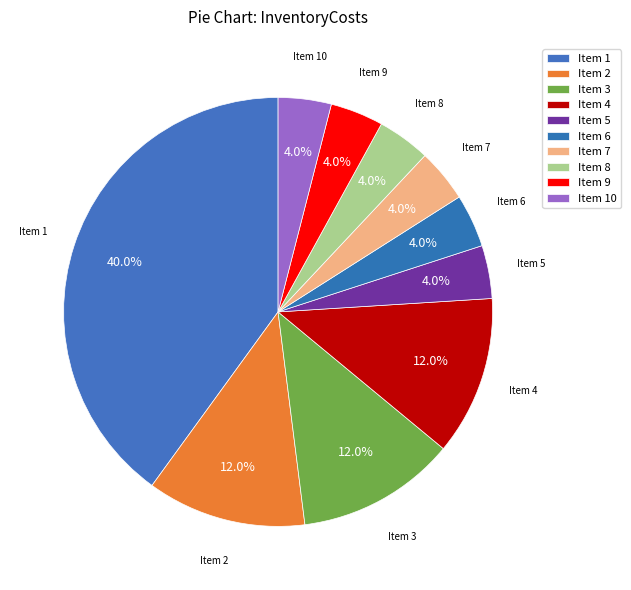

To the nearest percent, what is the average slice percentage?

10%